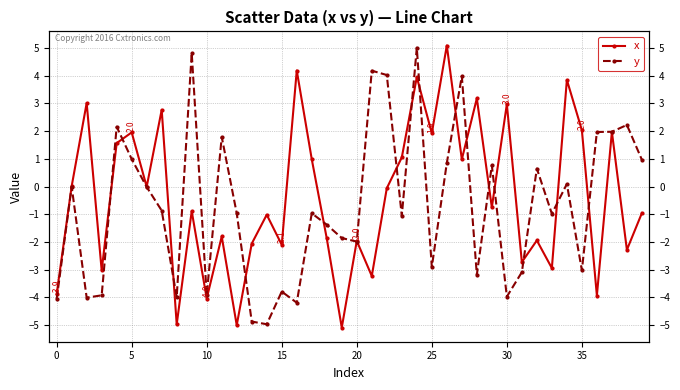

Reading right to left, what are all the values shown in this chart?

x: -1.0	-2.3	2.0	-3.9	2.0	3.9	-2.9	-1.9	-2.7	3.0	-0.8	3.2	1.0	5.1	1.9	4.0	1.1	-0.1	-3.2	-2.0	-5.1	-1.9	1.0	4.2	-2.1	-1.0	-2.1	-5.0	-1.8	-4.0	-0.9	-5.0	2.8	-0.0	2.0	1.6	-3.0	3.0	0.0	-3.9
y: 1.0	2.2	2.0	2.0	-3.0	0.1	-1.0	0.6	-3.1	-4.0	0.8	-3.2	4.0	0.8	-2.9	5.0	-1.1	4.0	4.2	-2.0	-1.9	-1.4	-1.0	-4.2	-3.8	-5.0	-4.9	-1.0	1.8	-3.9	4.8	-4.0	-0.9	-0.0	1.0	2.2	-3.9	-4.0	-0.0	-4.1